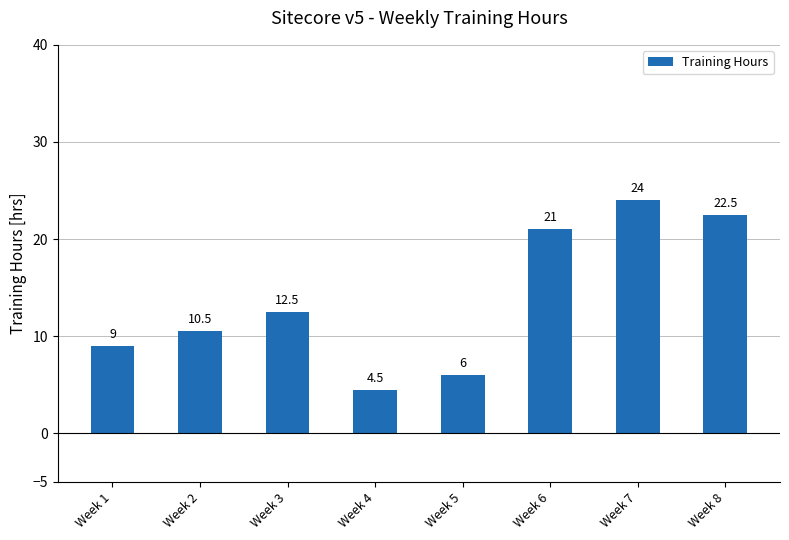

True or false: the data shows 9.0 at Week 1.

True